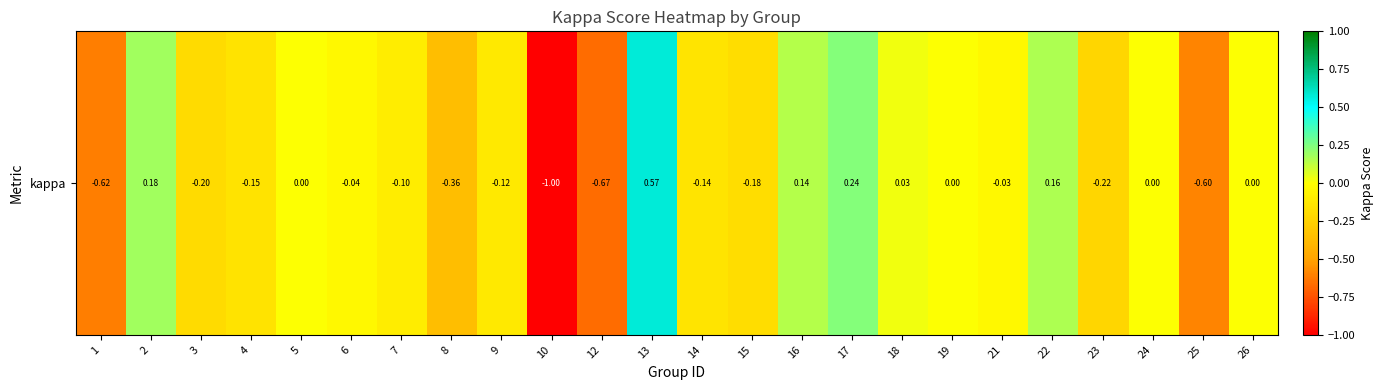

Reading left to right, list all the values displayed in this chart.

1=-0.6	2=0.2	3=-0.2	4=-0.2	5=0.0	6=-0.0	7=-0.1	8=-0.4	9=-0.1	10=-1.0	12=-0.7	13=0.6	14=-0.1	15=-0.2	16=0.1	17=0.2	18=0.0	19=0.0	21=-0.0	22=0.2	23=-0.2	24=0.0	25=-0.6	26=0.0